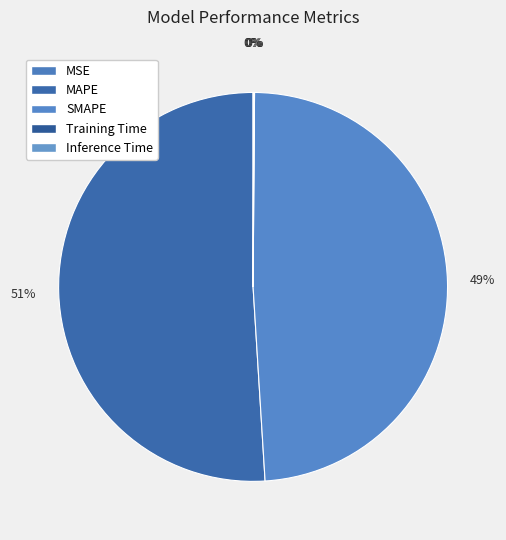

Count the number of slices in the pie.

5